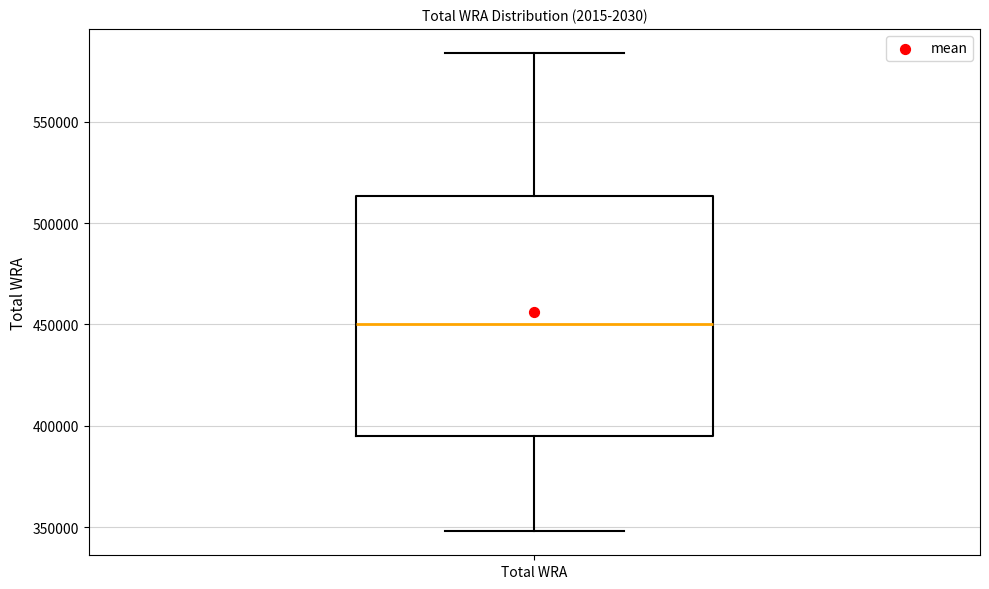

Read this box plot against the y-axis: the position of the median line, the range covered by the box, and the ends of both whiskers. The values are not printed on the chart, so give them approximately, as read against the axis.

median 450000, box 395000 to 515000, whiskers 350000 to 585000